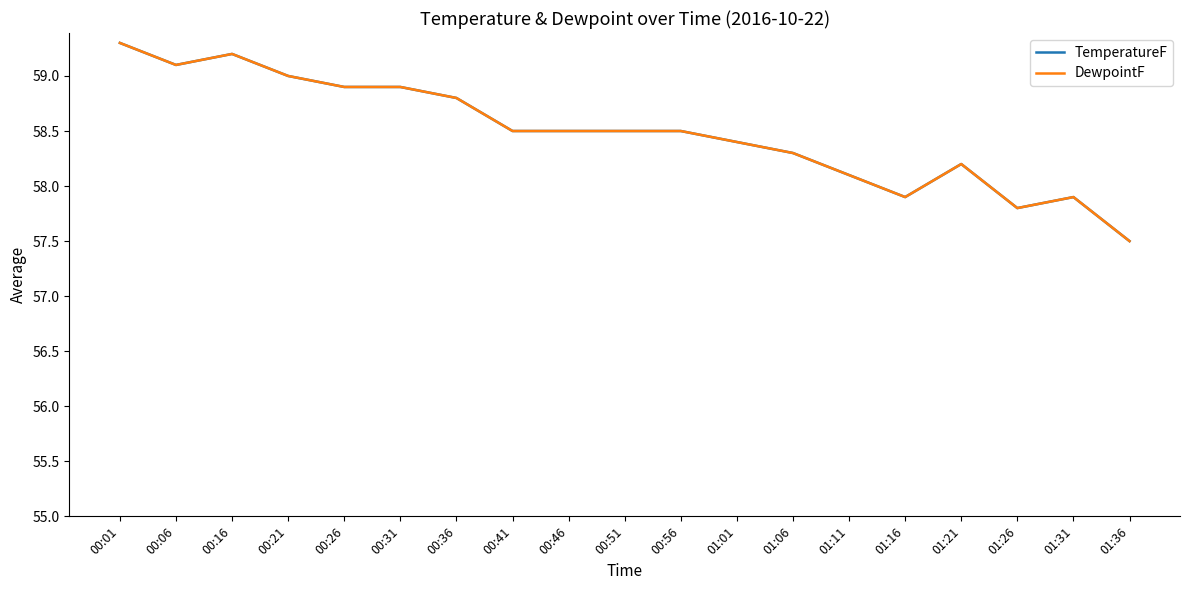

The value of TemperatureF at 01:01 is 58.4. True or false?

True